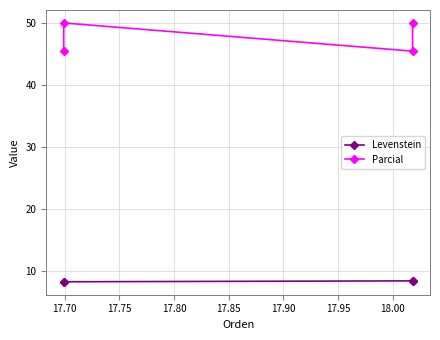

What is the sum of all Parcial values?

190.9